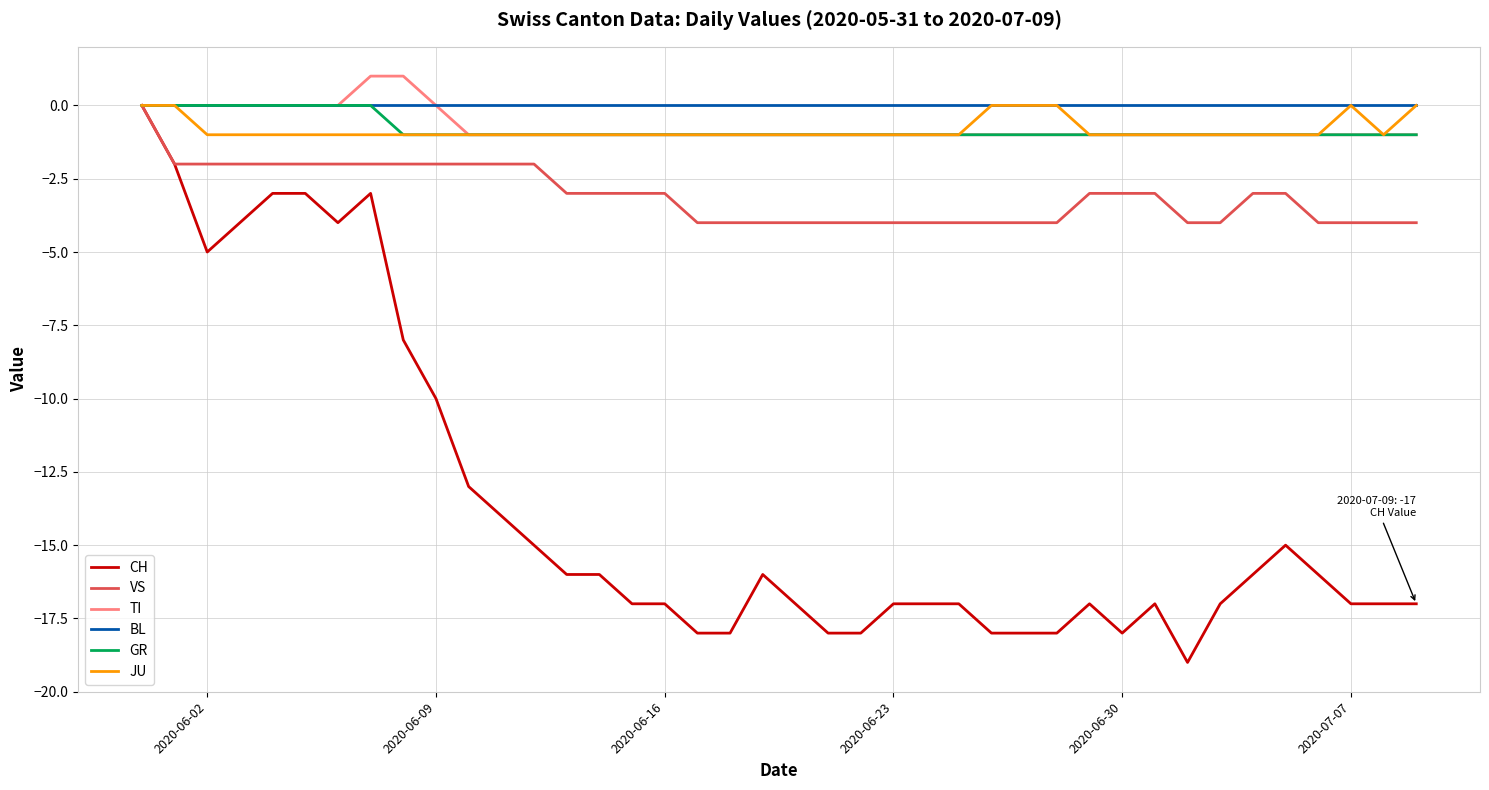

What is the minimum value shown in the chart?

-19